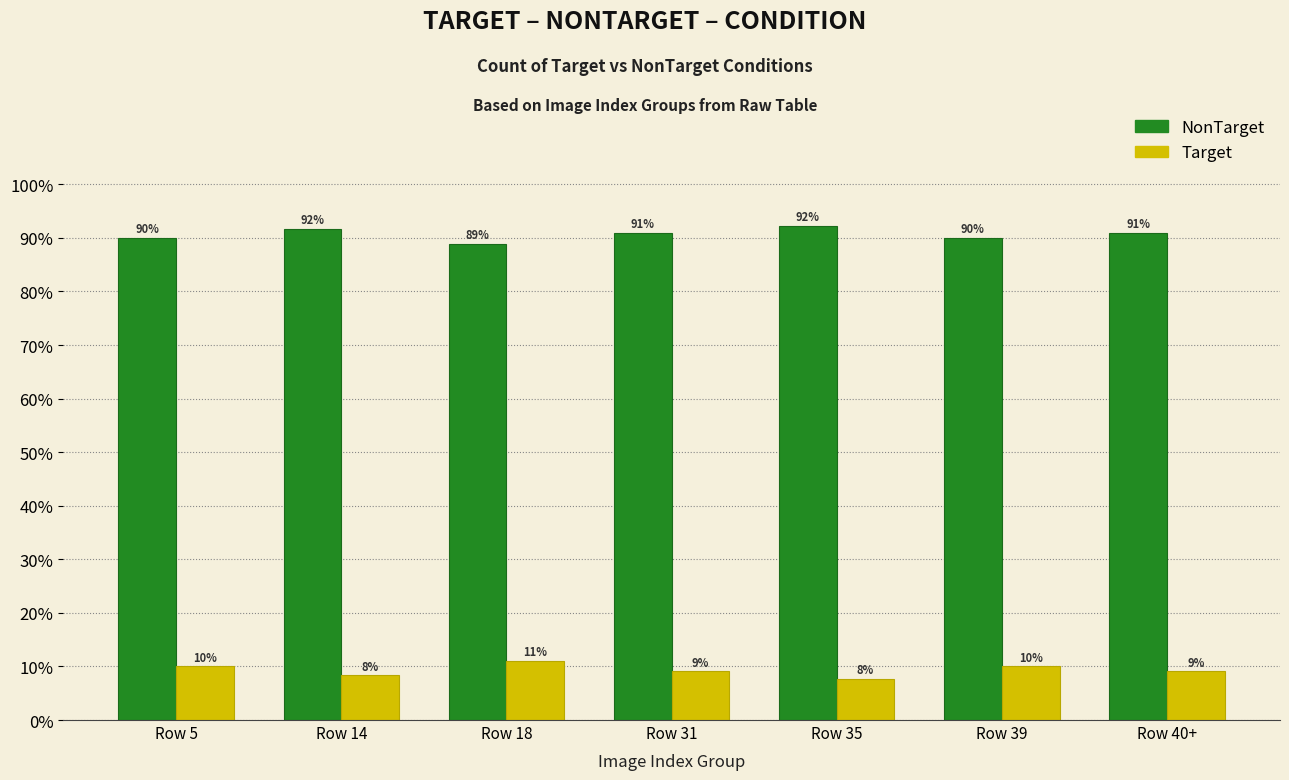

What are all the series names shown in the legend?

NonTarget, Target